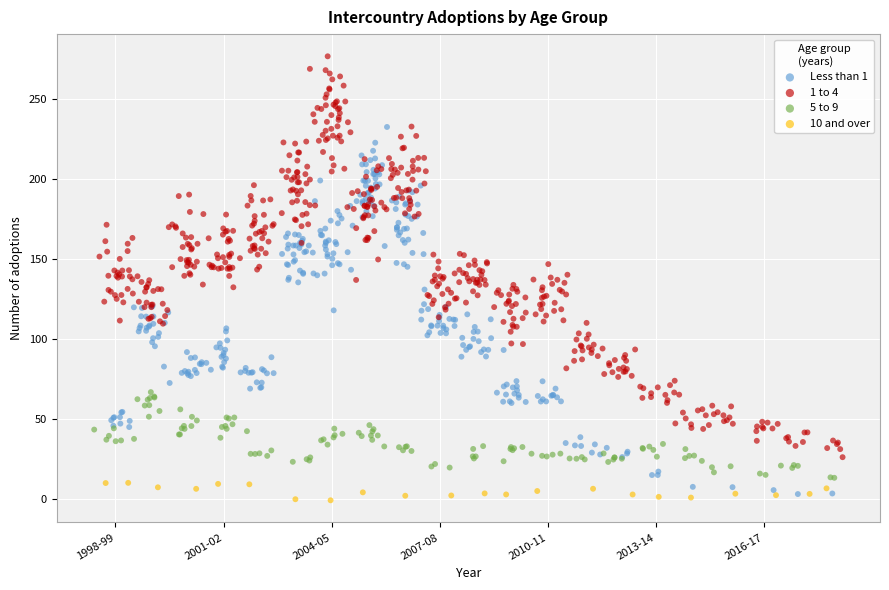

Which series has the widest spread of Y values?

1 to 4